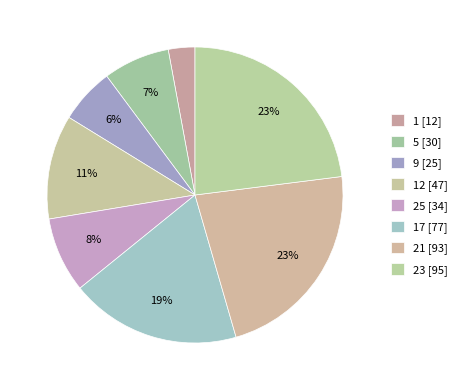

Does any single category account for the majority?

No